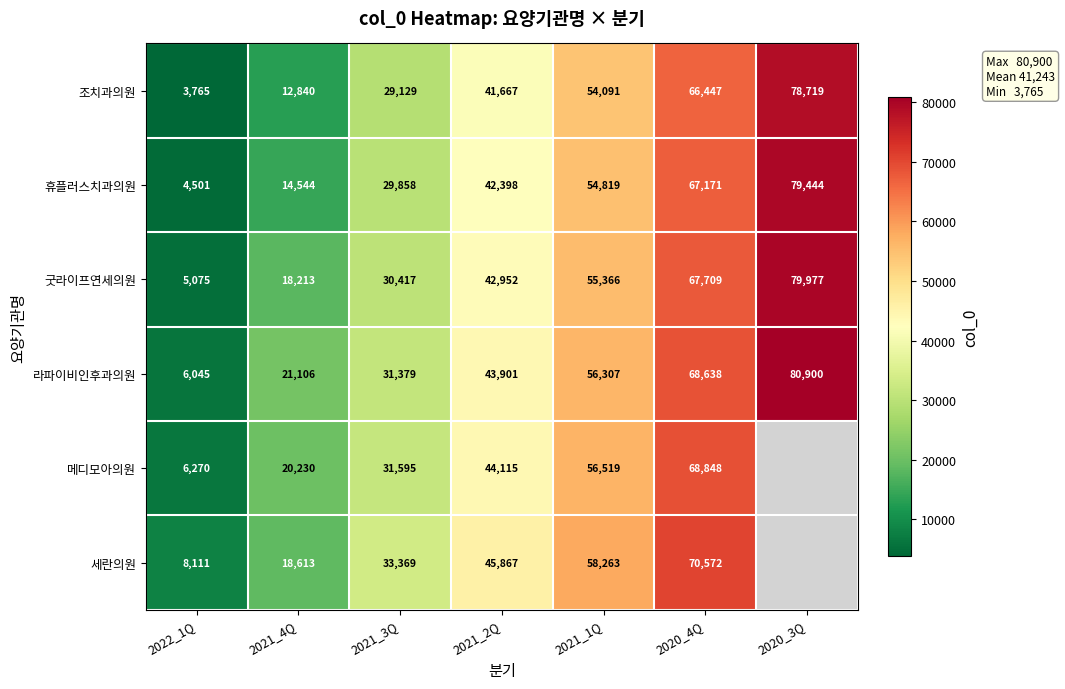

Between 2021_2Q and 2021_1Q, which series saw the biggest shift?

조치과의원